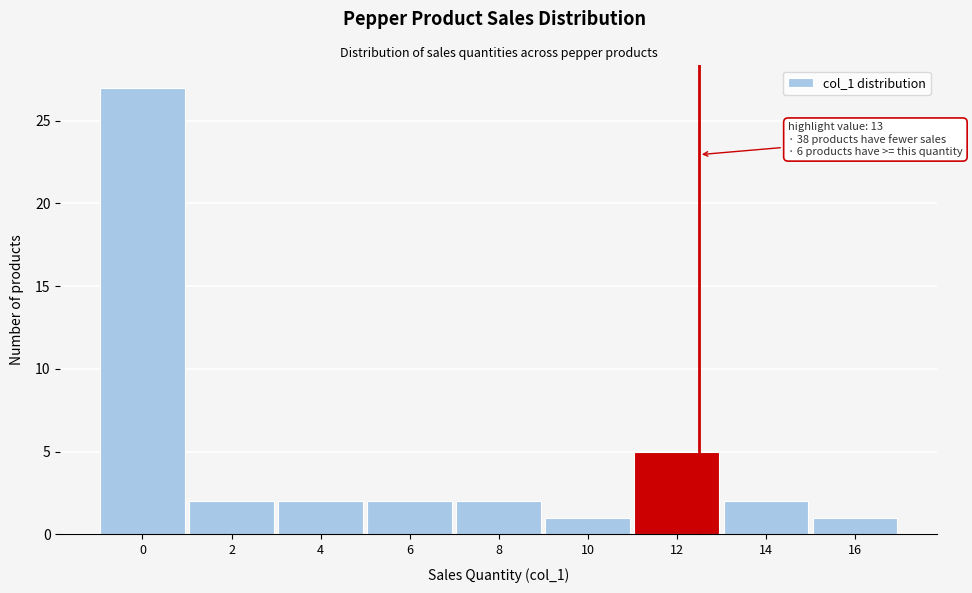

Reading right to left, transcribe all the data shown in this chart.

1	2	5	1	2	2	2	2	27